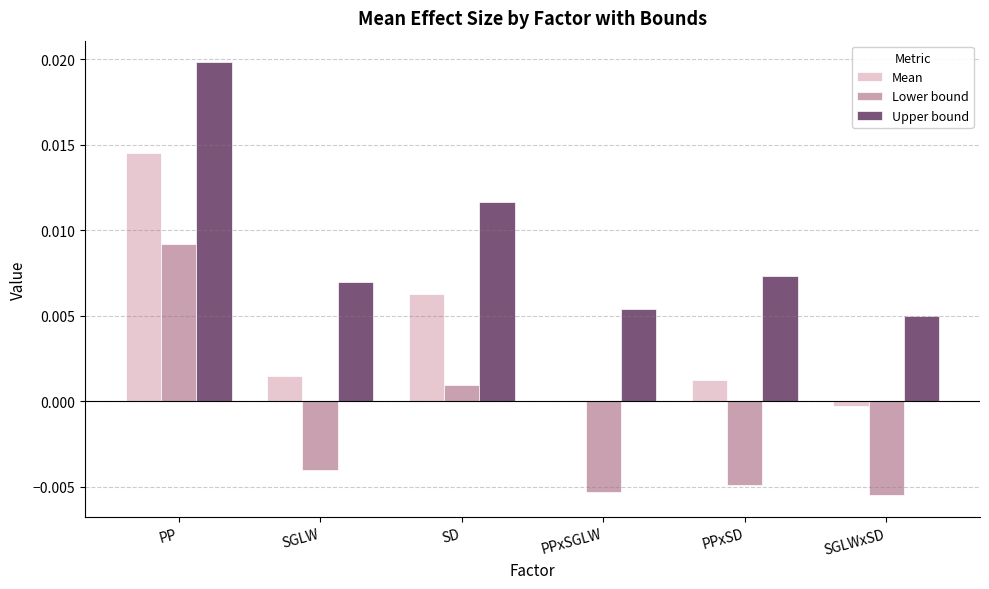

The value of Lower bound at PP is 0.0. True or false?

True